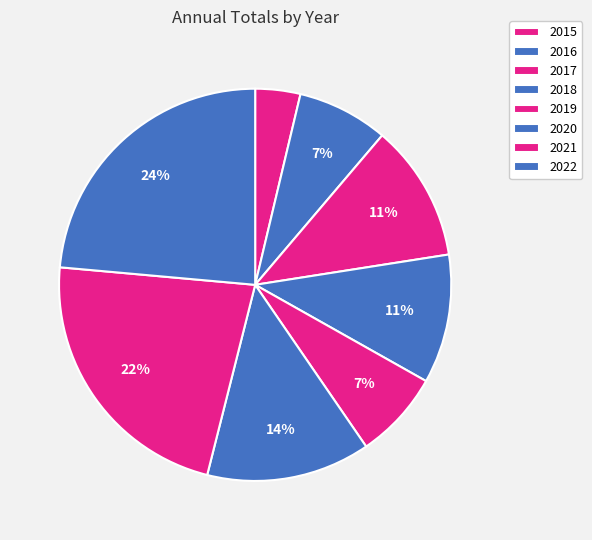

How many segments does this pie chart have?

8